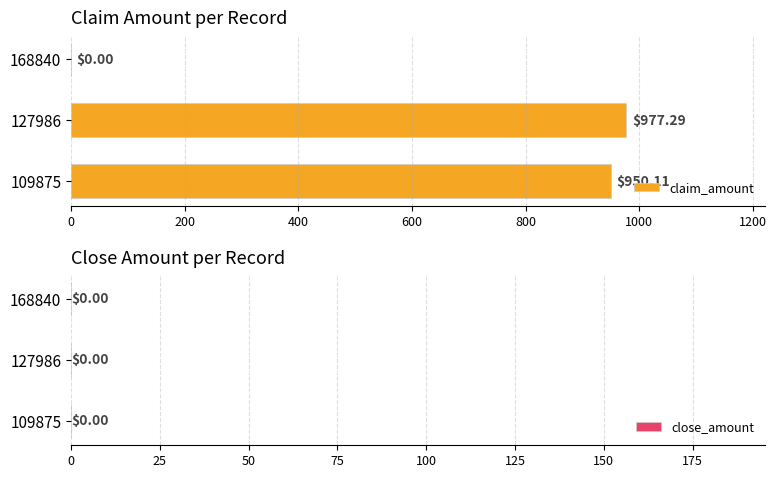

What is the sum of all values?

1927.4